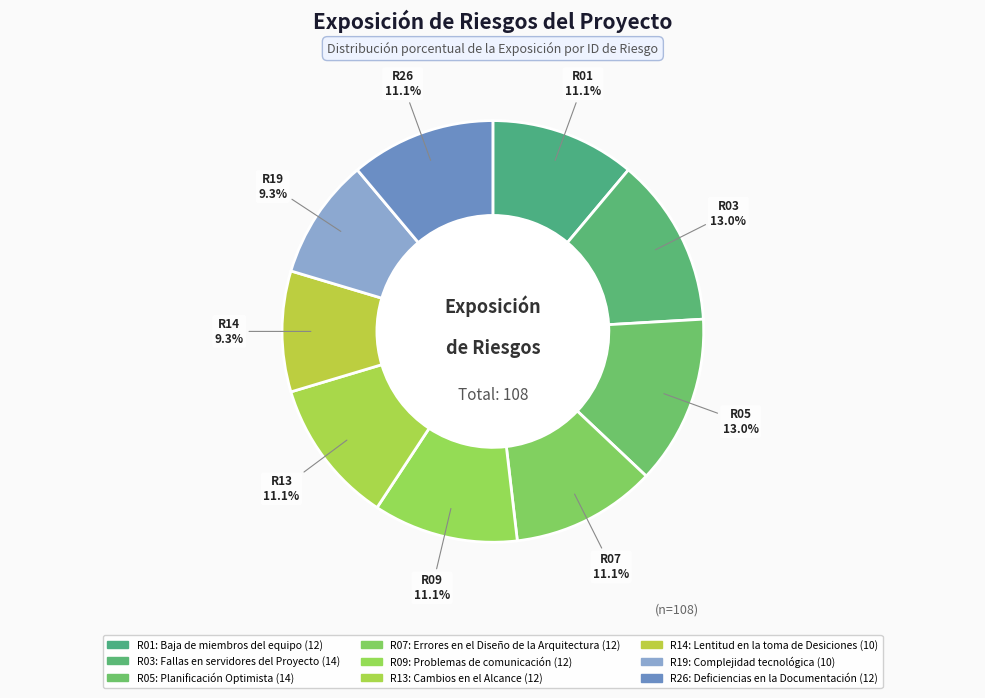

Rank the categories by value from highest to lowest.

R03, R05, R01, R07, R09, R13, R26, R14, R19